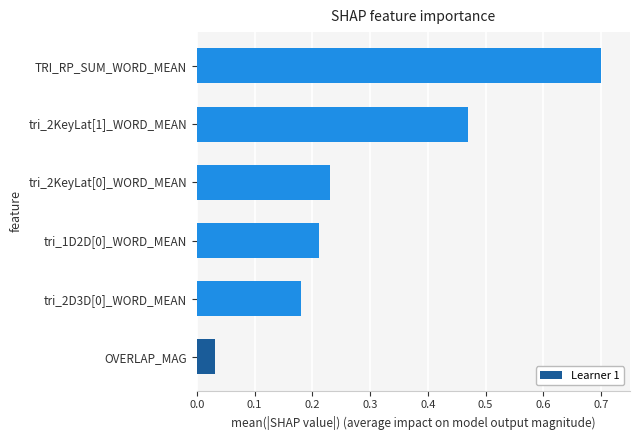

Which has a higher value, TRI_RP_SUM_WORD_MEAN or tri_2KeyLat[0]_WORD_MEAN?

TRI_RP_SUM_WORD_MEAN